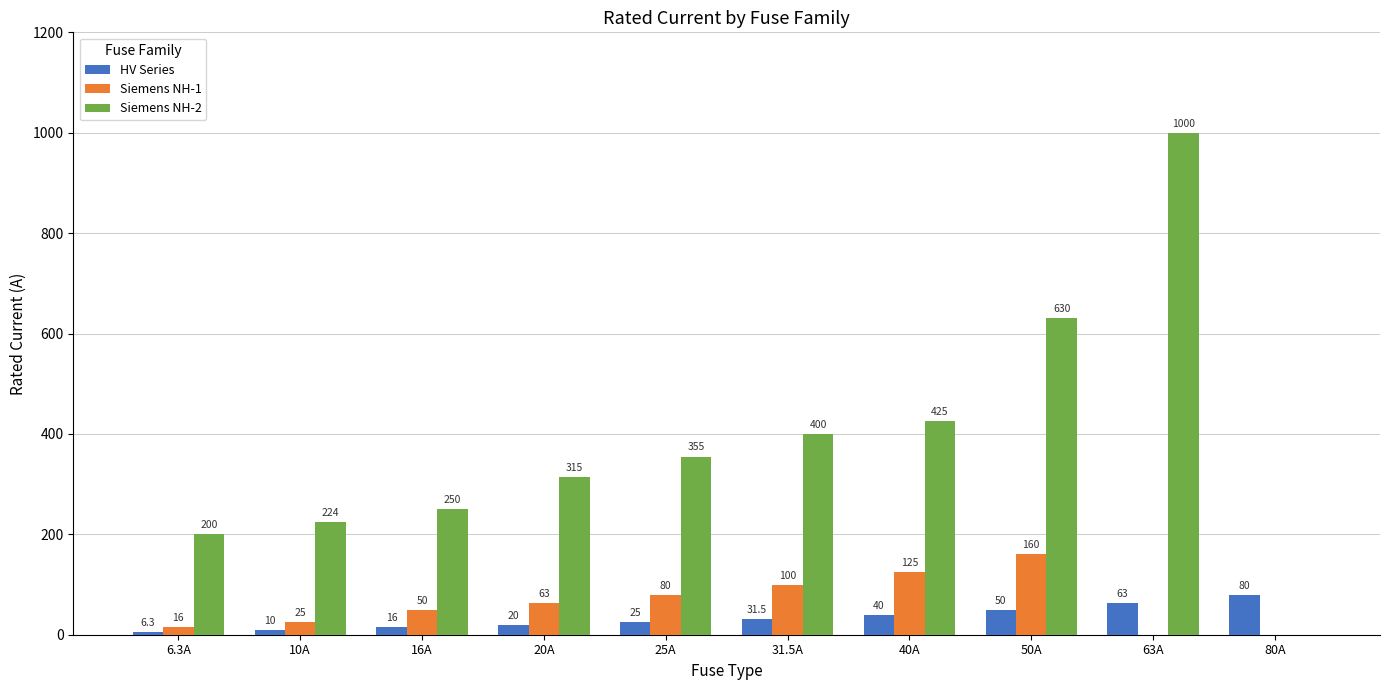

At which label does Siemens NH-1 reach its peak?

50A